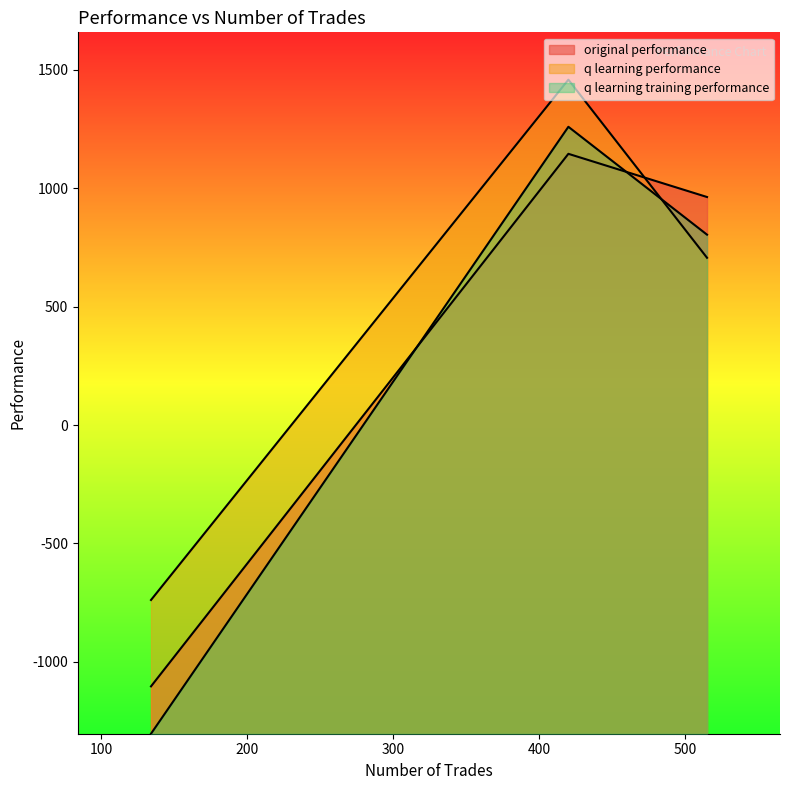

Does the chart have visible grid lines?

No